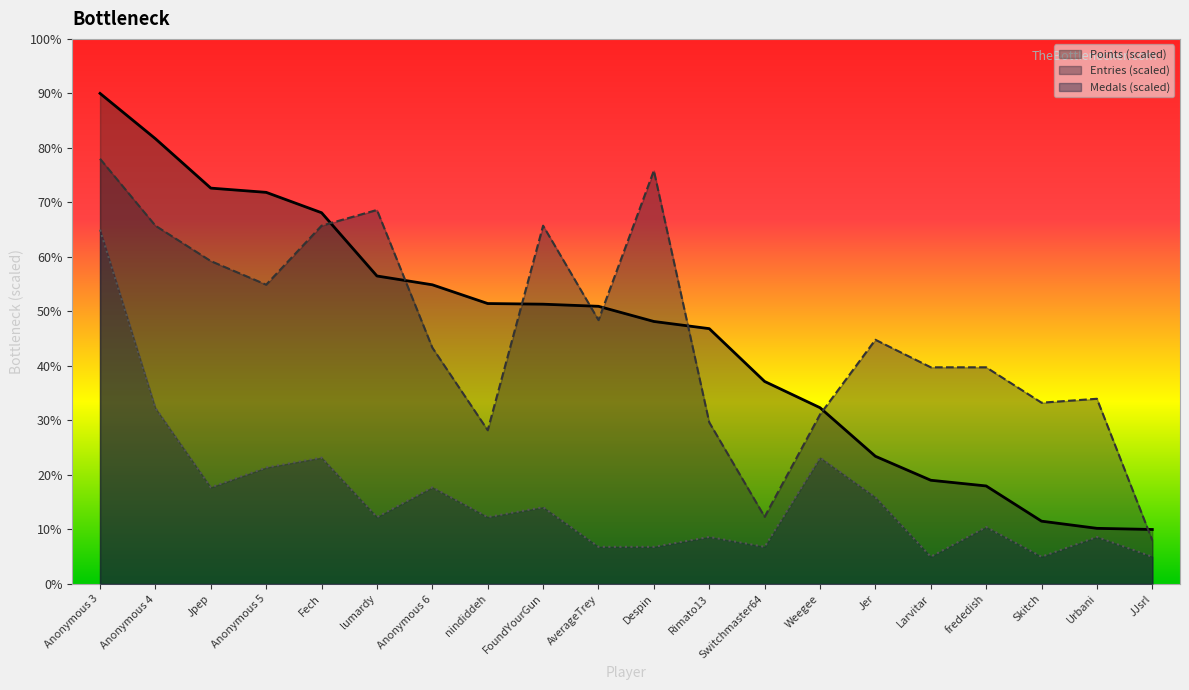

What is the label of the 13th point from the left?

Switchmaster64